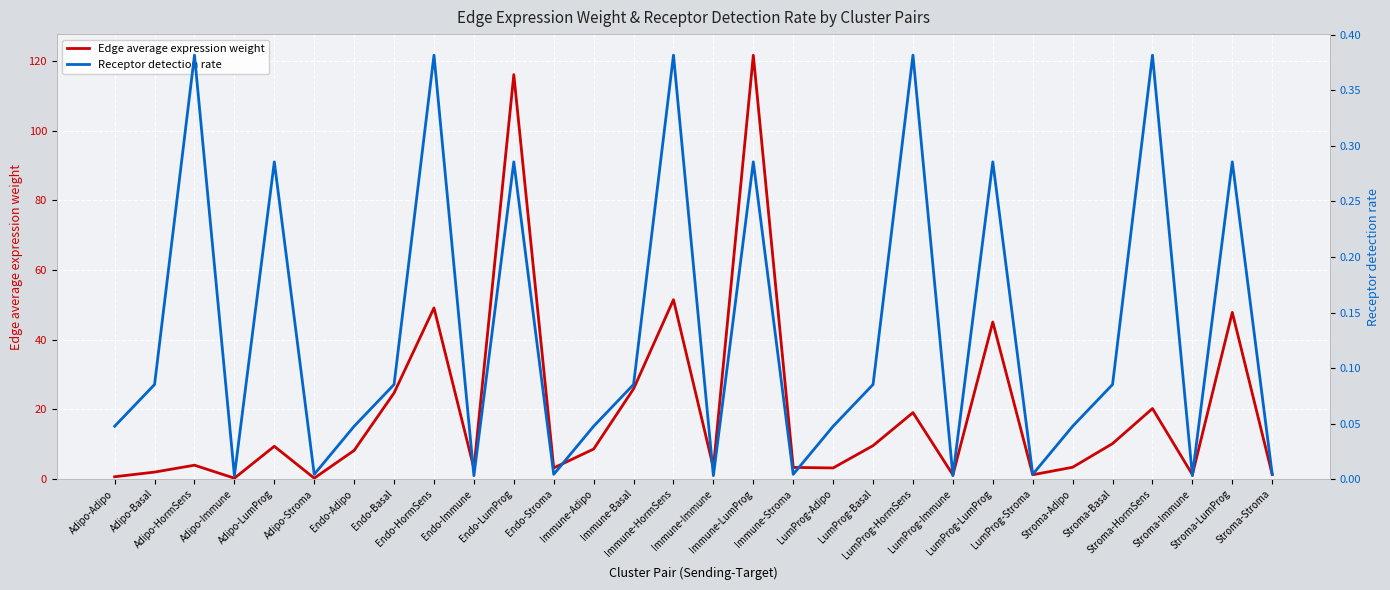

What is the value of the Edge average expression weight point at the 13th from the left?

8.6